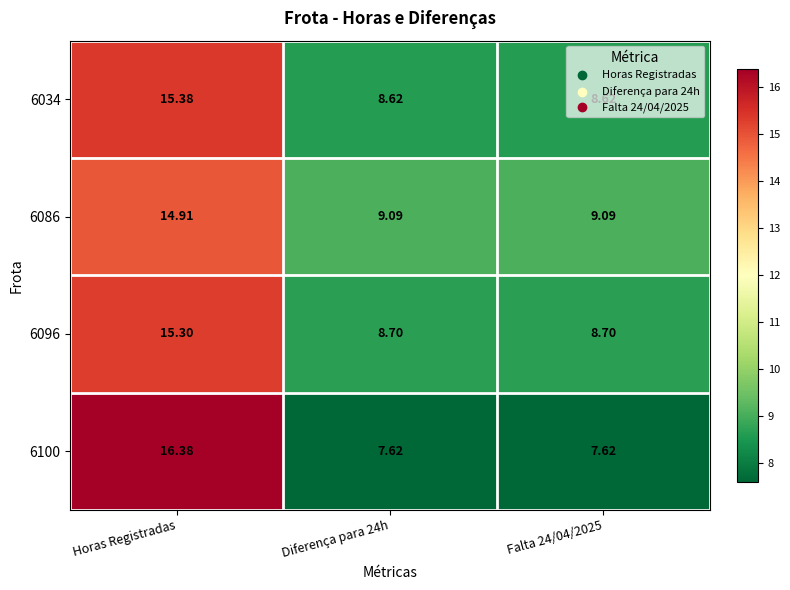

Which label corresponds to the largest value in the chart?

Horas Registradas